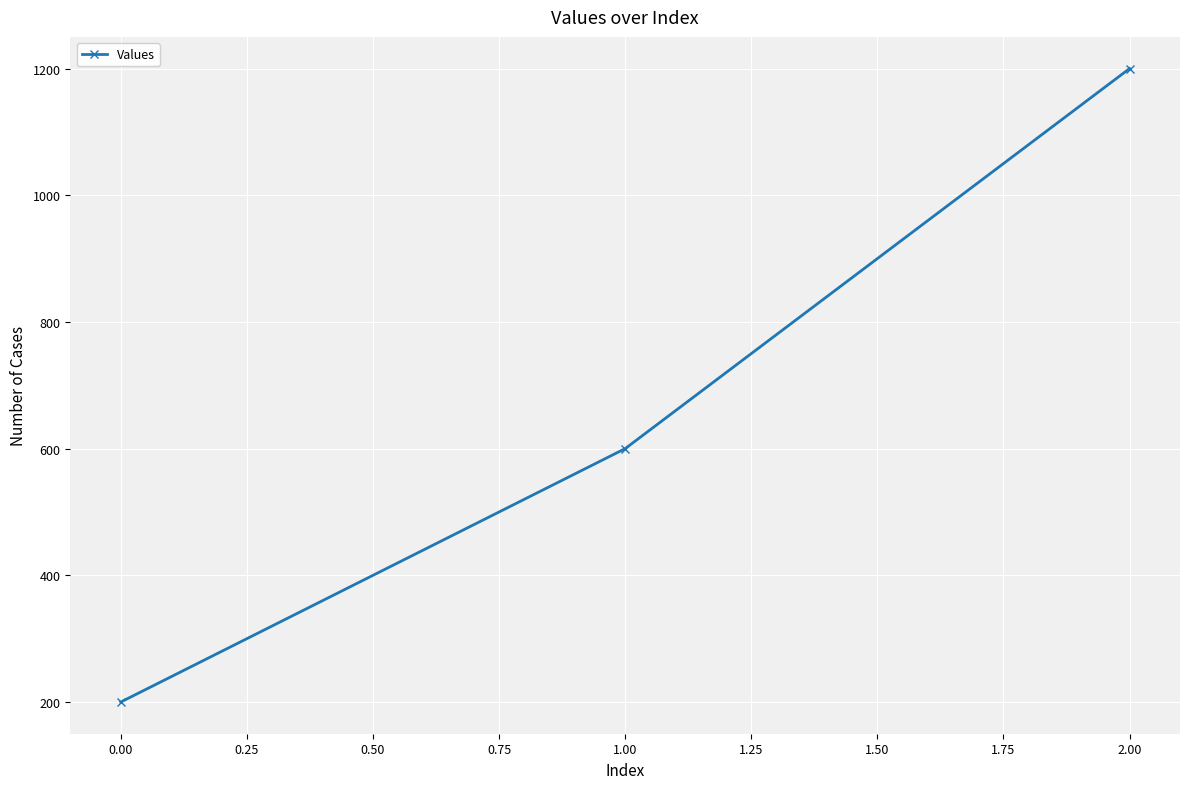

Is it true that the value at 1.00 is 941?

False